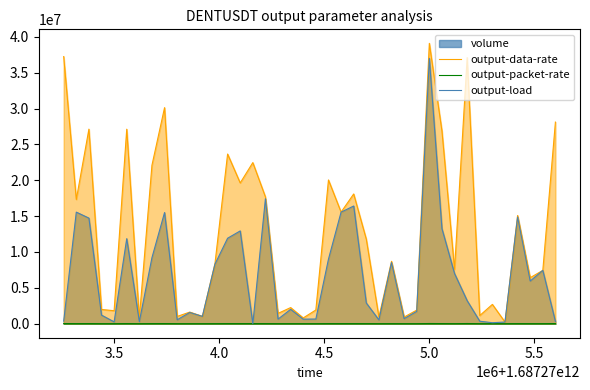

At which category is the sum across all series the highest?

5.0